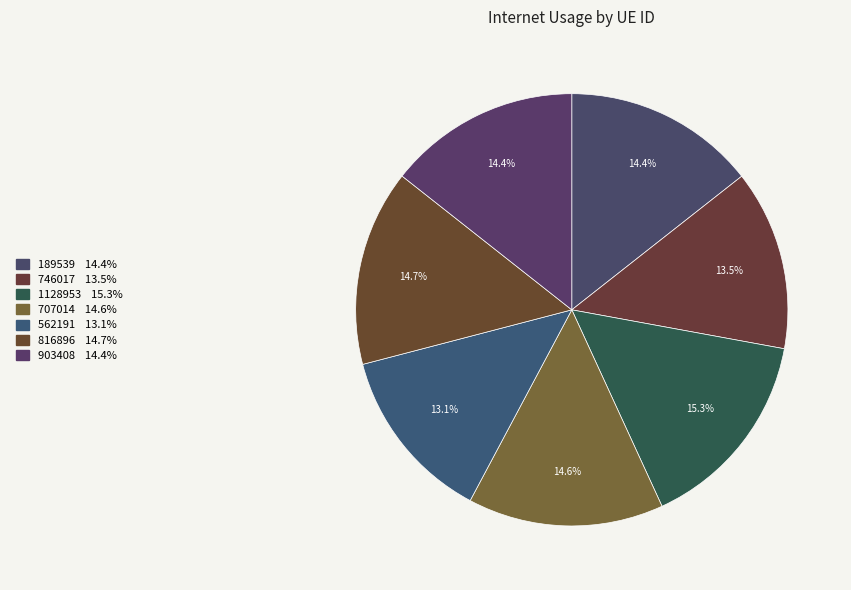

Which slice is the largest?

1128953